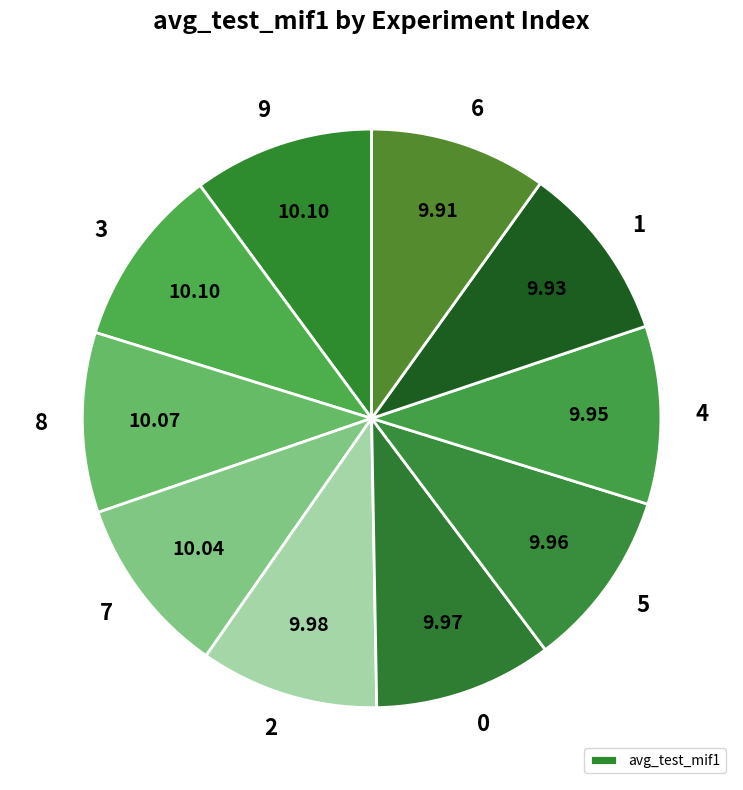

How many slices are in this pie chart?

10